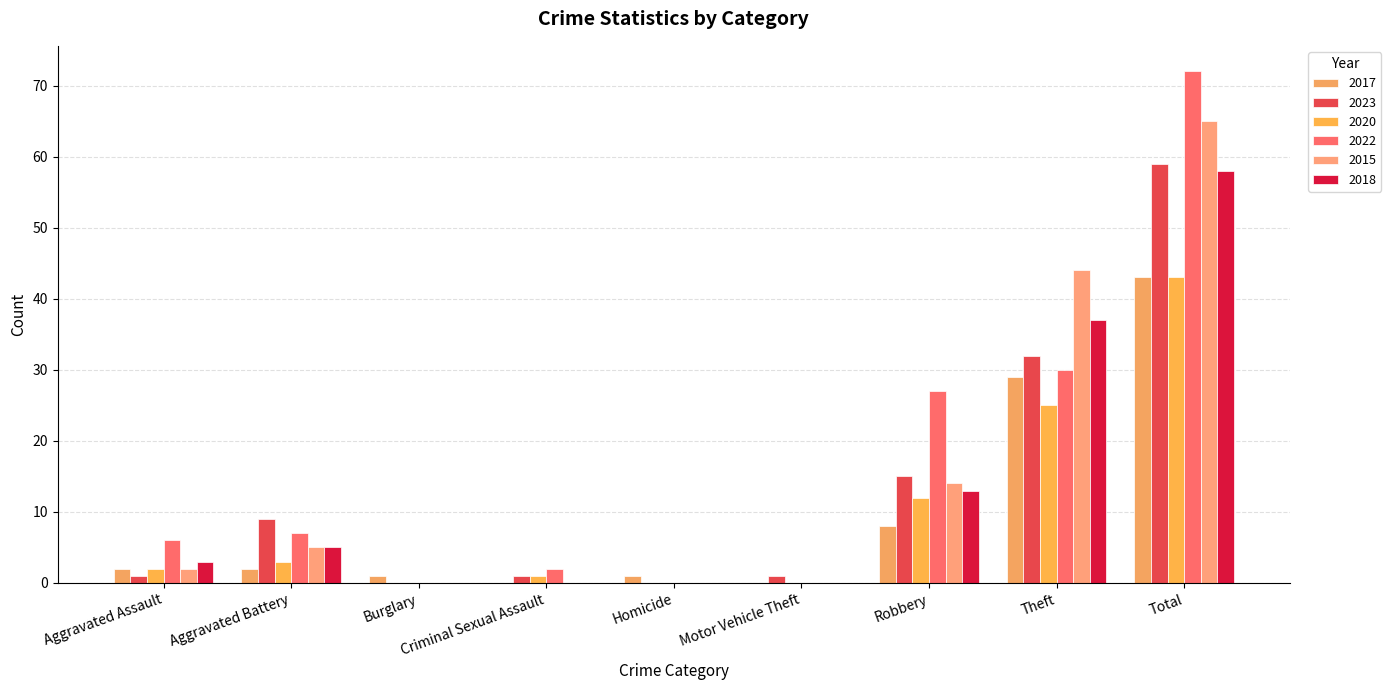

At how many categories does at least one series exceed 51?

1